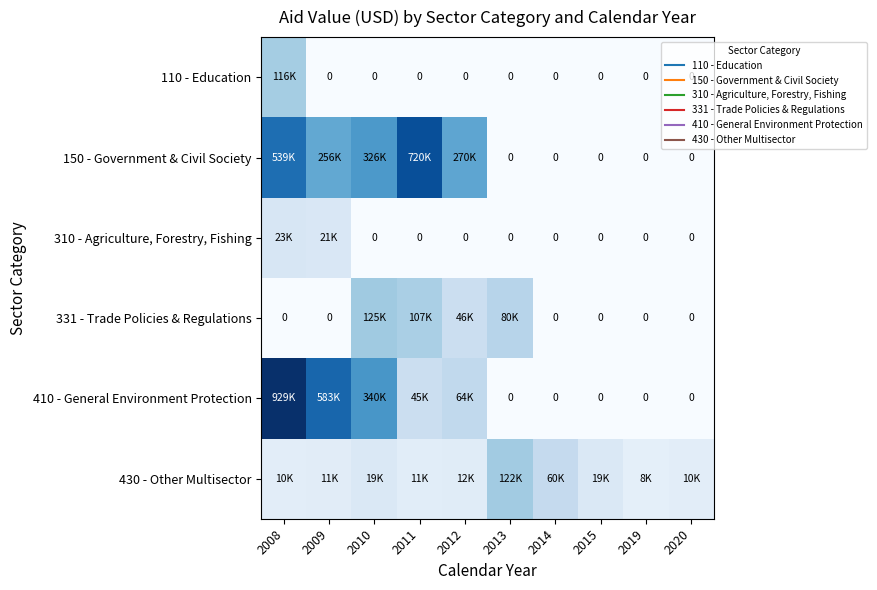

List the labels in order of 331 - Trade Policies & Regulations value, smallest first.

2008, 2009, 2014, 2015, 2019, 2020, 2012, 2013, 2011, 2010